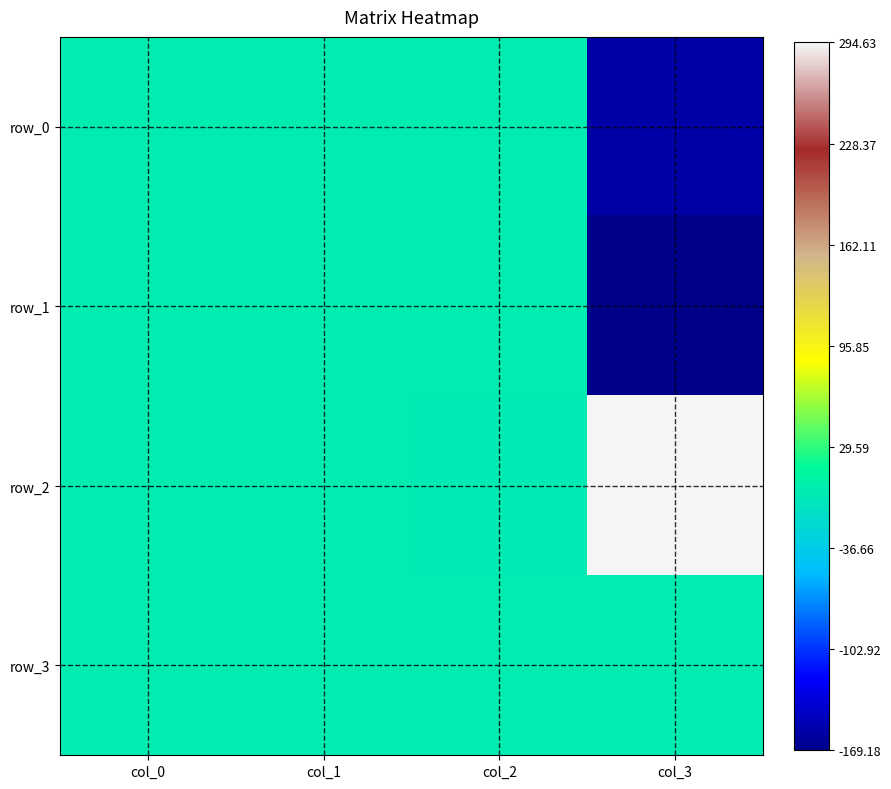

What is the approximate value of row_0 at col_0?

-0.4